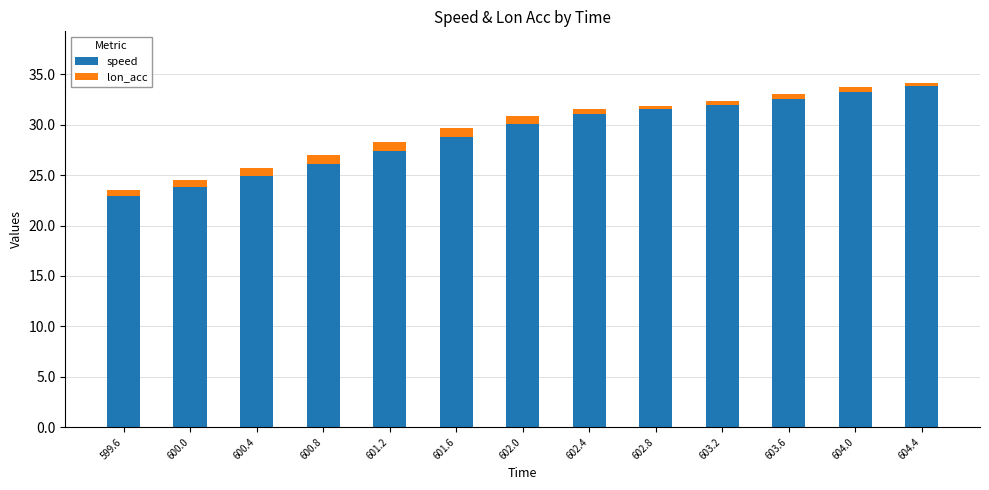

The speed series shows 7.5 at 601.2. True or false?

False